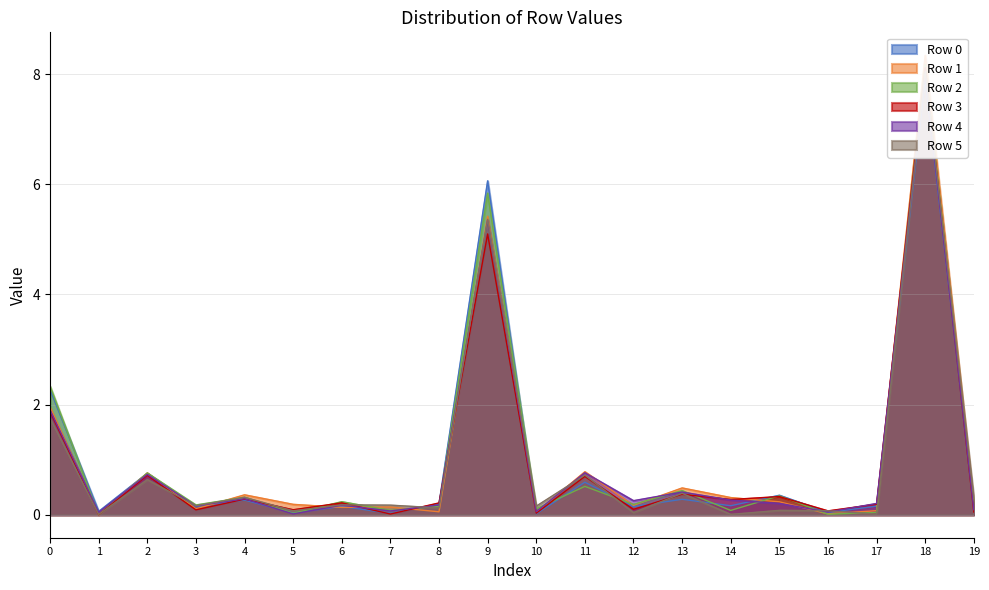

Between 3 and 16, which series saw the biggest shift?

Row 2